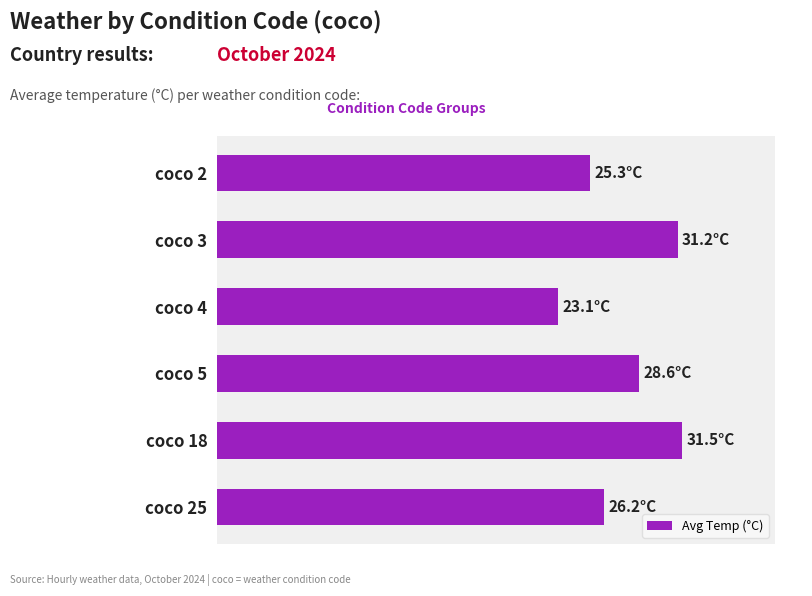

What is the smallest value displayed?

23.1